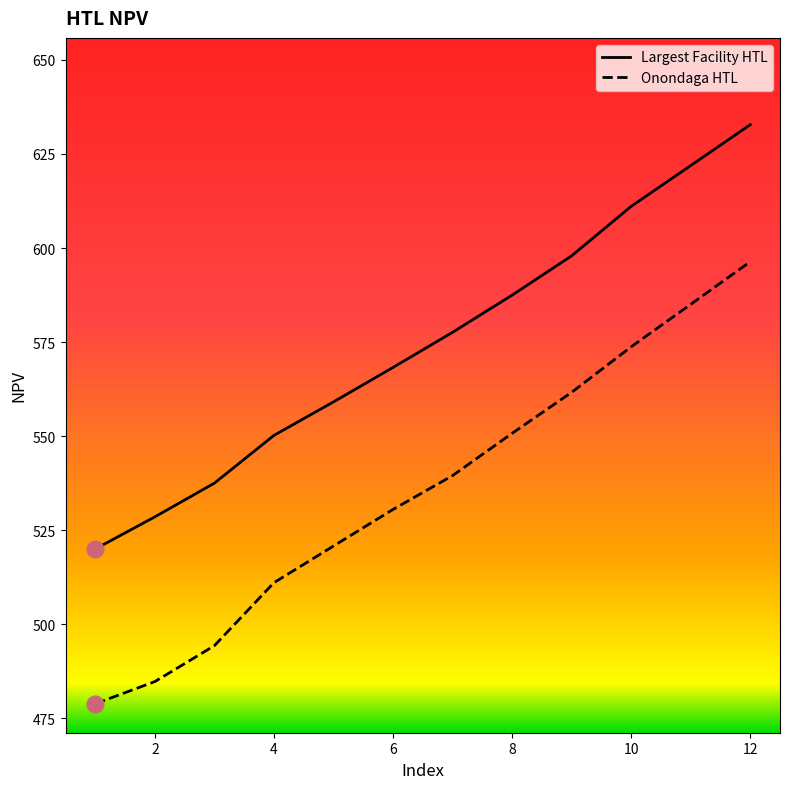

Rank the series by their average value, from highest to lowest.

Largest Facility HTL, Onondaga HTL